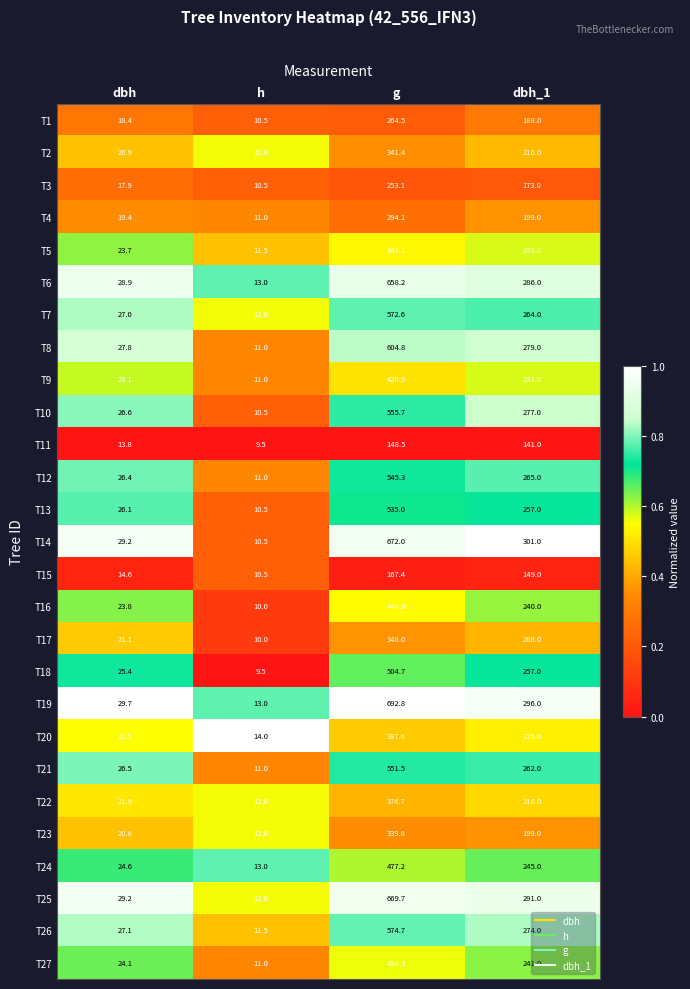

At which category is the sum across all series the highest?

g